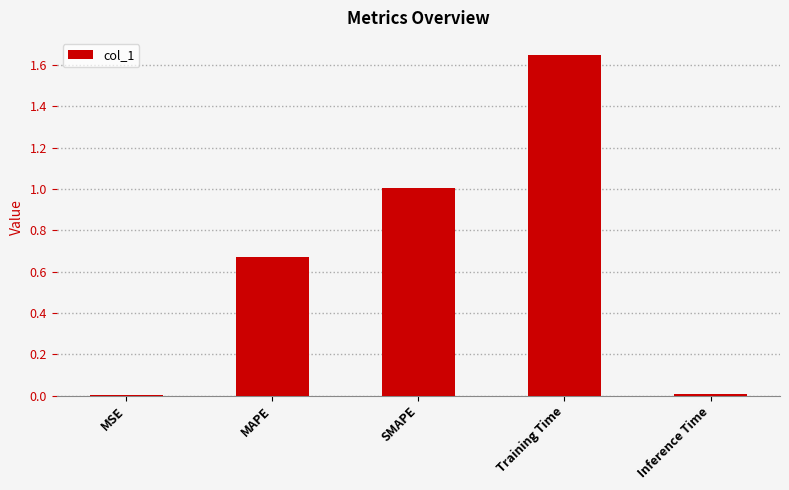

What is the sum of the values at MAPE and SMAPE?

1.7